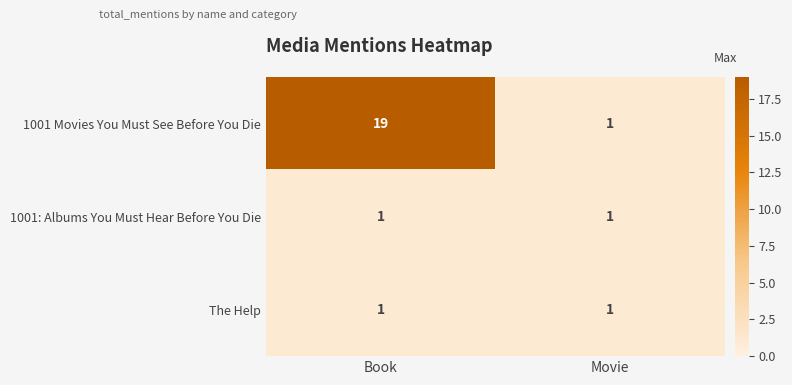

Which series has the widest spread of values?

1001 Movies You Must See Before You Die